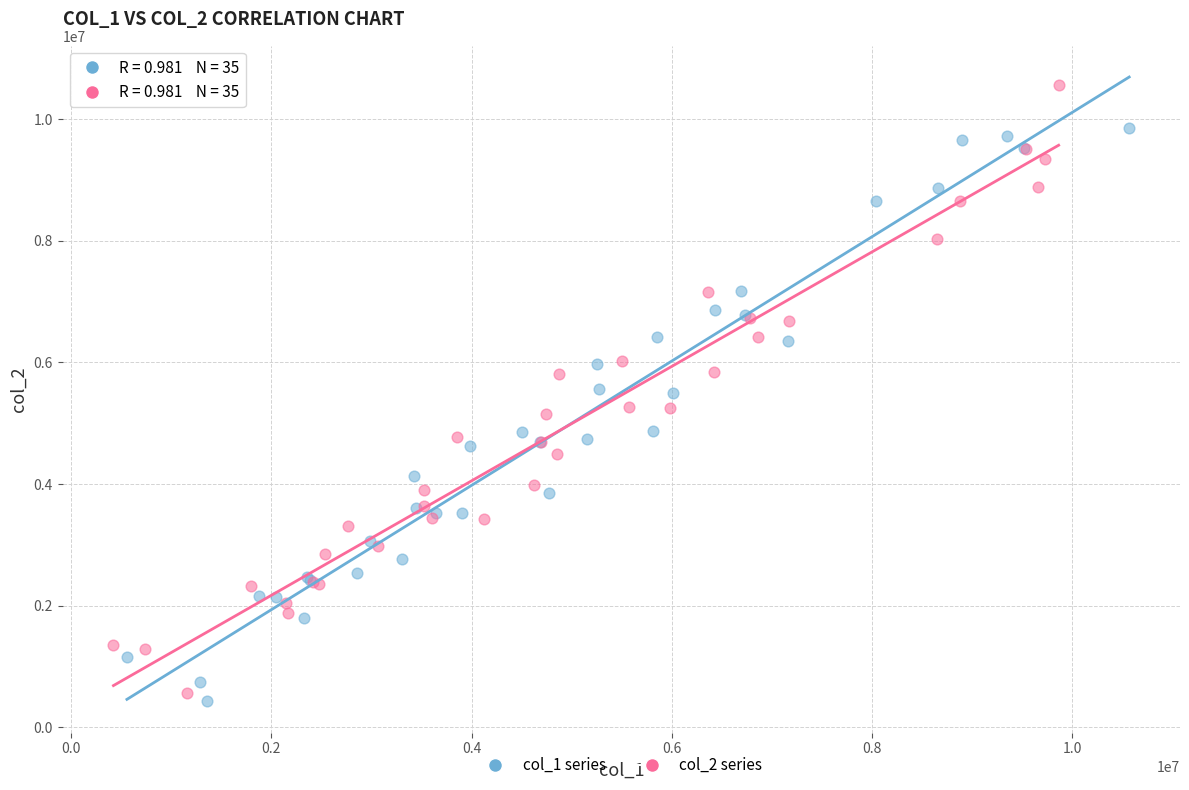

Which series has the largest Y range (max minus min)?

col_2 series